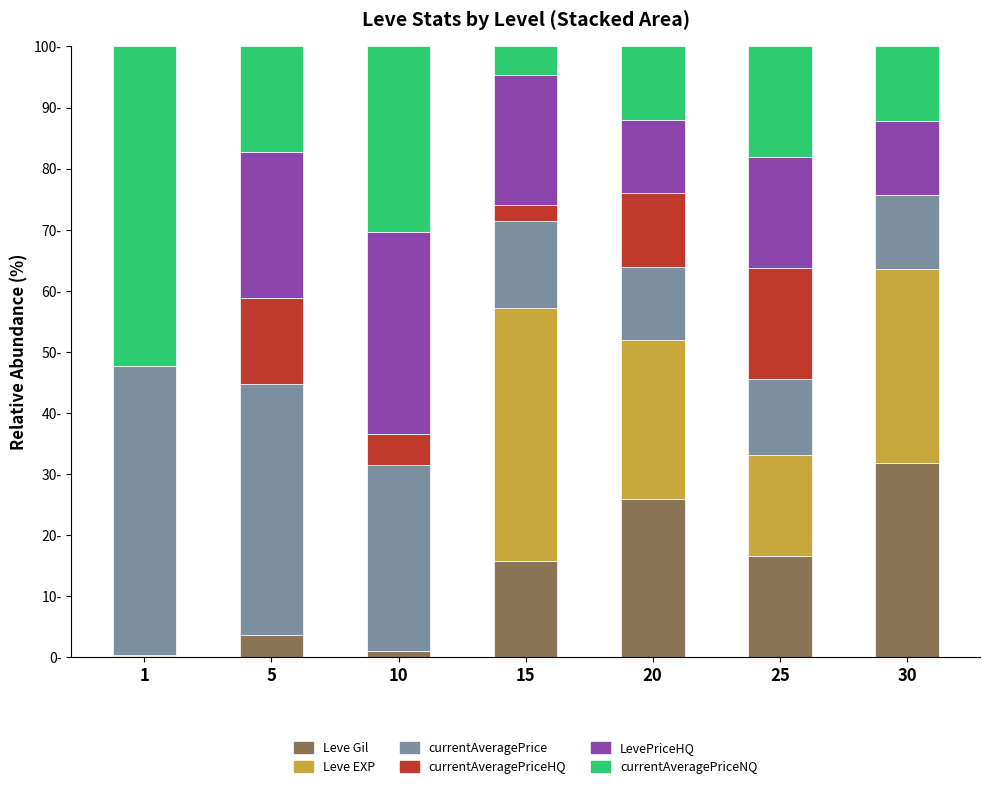

Does the chart contain stacked bars?

Yes